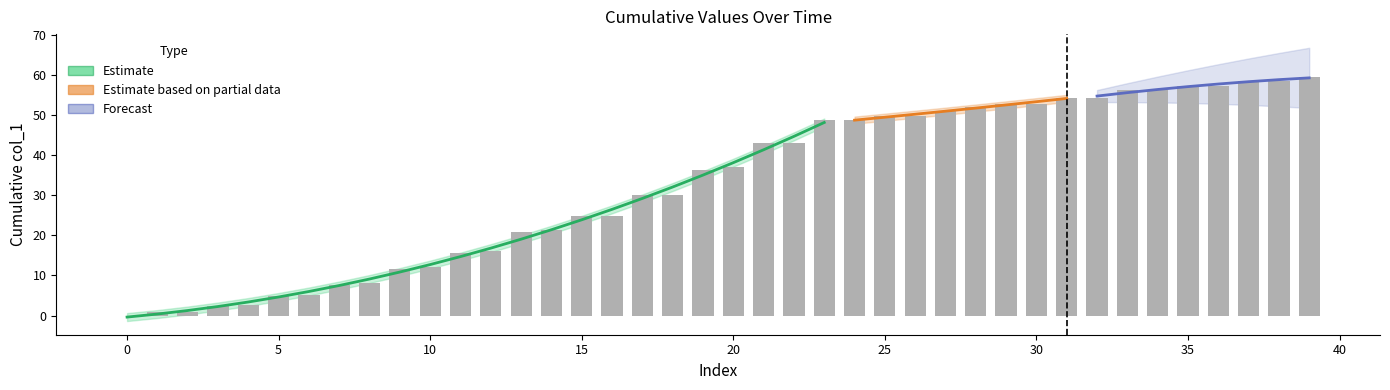

What is the sum of the values at 14 and 35?

78.7